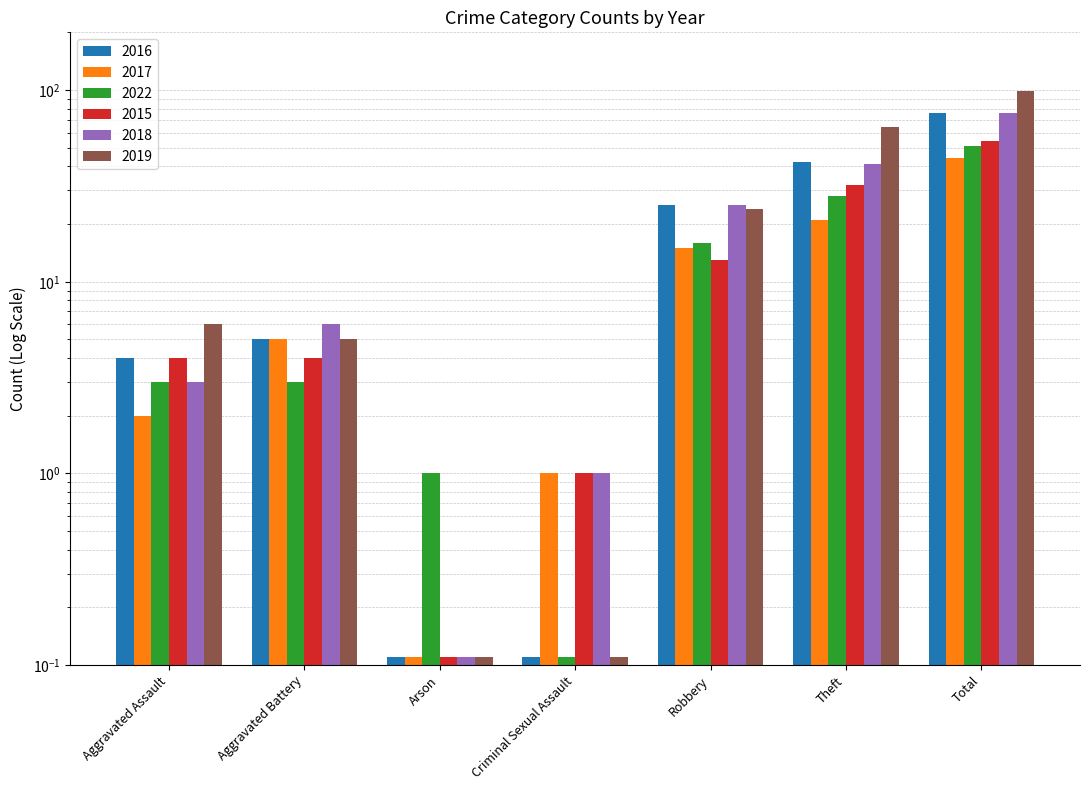

Reading left to right, extract all data points from this chart.

2016: 4.0	5.0	0.1	0.1	25.0	42.0	76.0
2017: 2.0	5.0	0.1	1.0	15.0	21.0	44.0
2022: 3.0	3.0	1.0	0.1	16.0	28.0	51.0
2015: 4.0	4.0	0.1	1.0	13.0	32.0	54.0
2018: 3.0	6.0	0.1	1.0	25.0	41.0	76.0
2019: 6.0	5.0	0.1	0.1	24.0	64.0	99.0